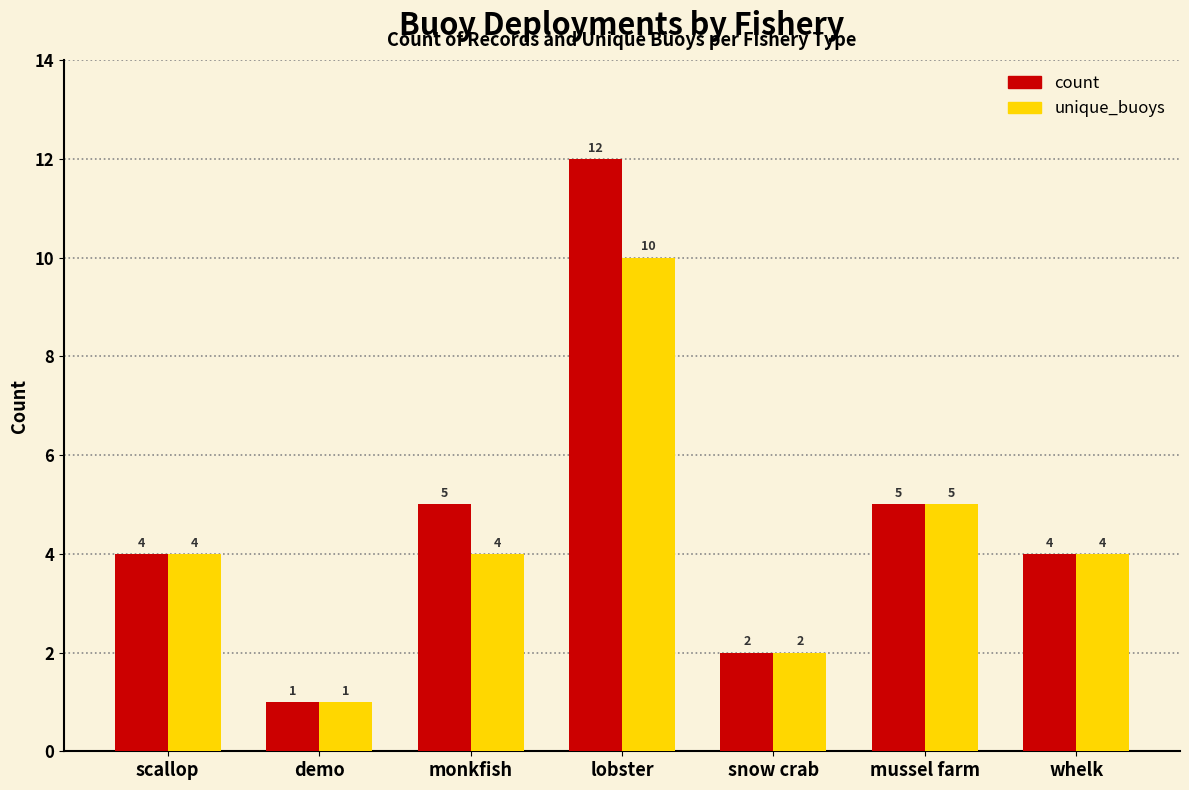

Which series changed the most between demo and monkfish?

count